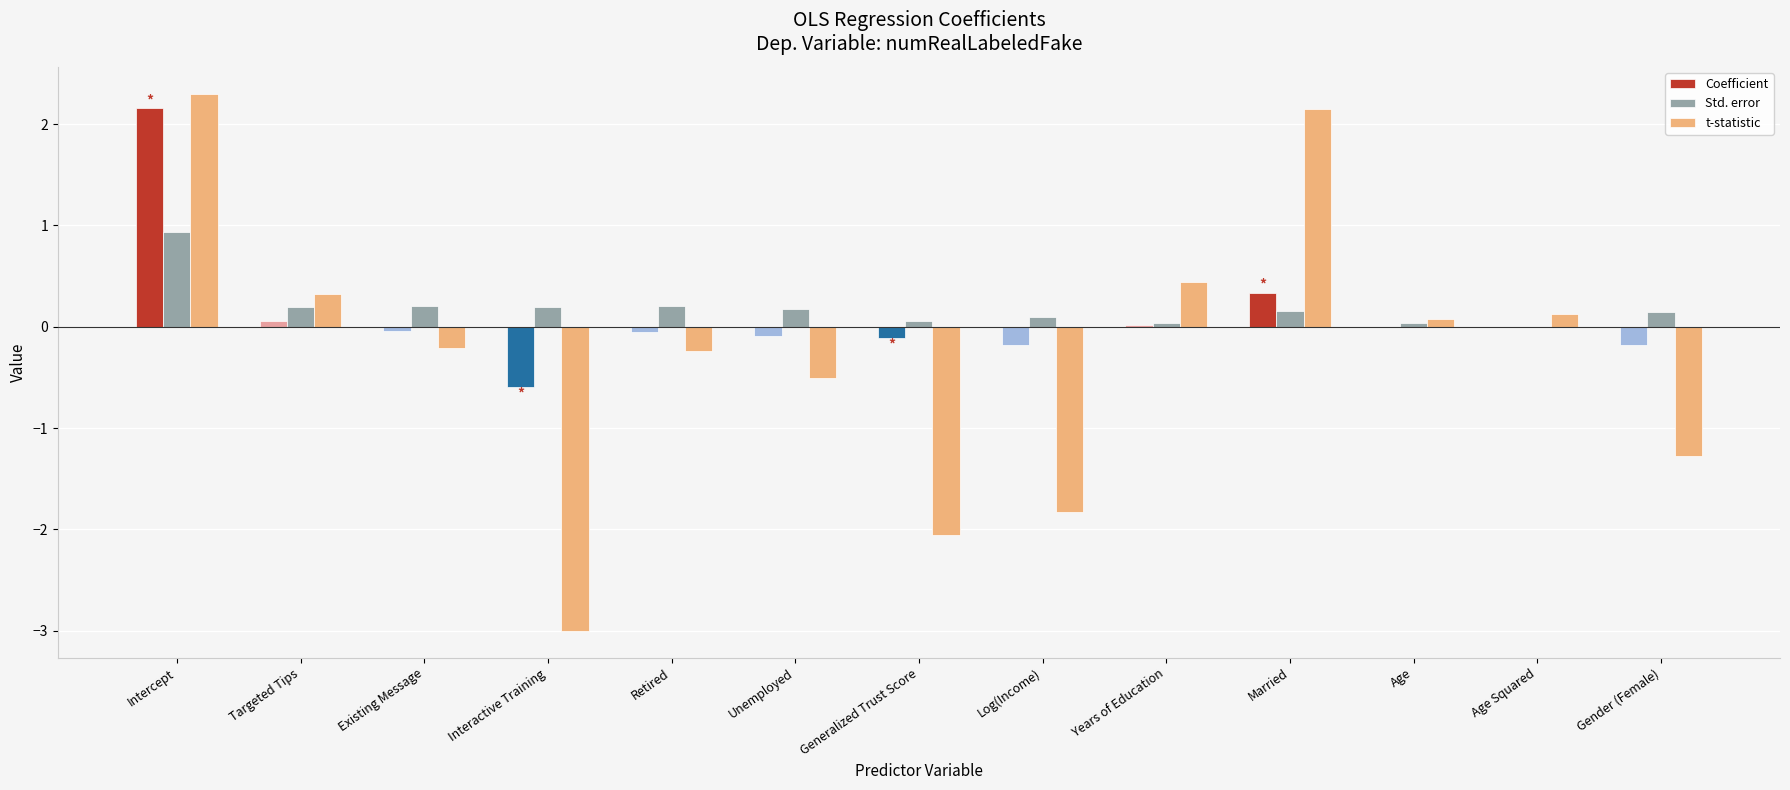

Is it true that Std. error equals 0.9 at Intercept?

True